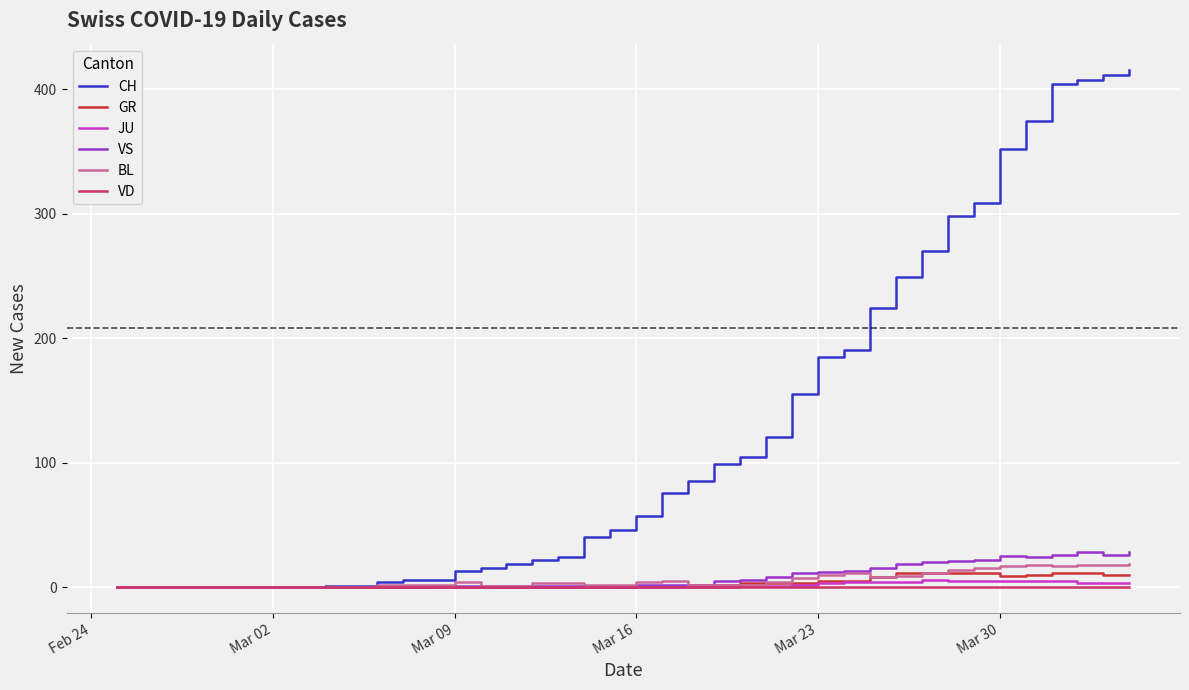

Which series has the largest range (max minus min)?

CH